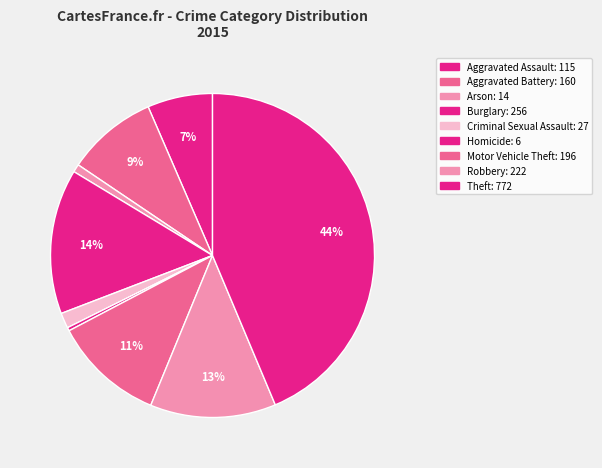

How many segments does this pie chart have?

9